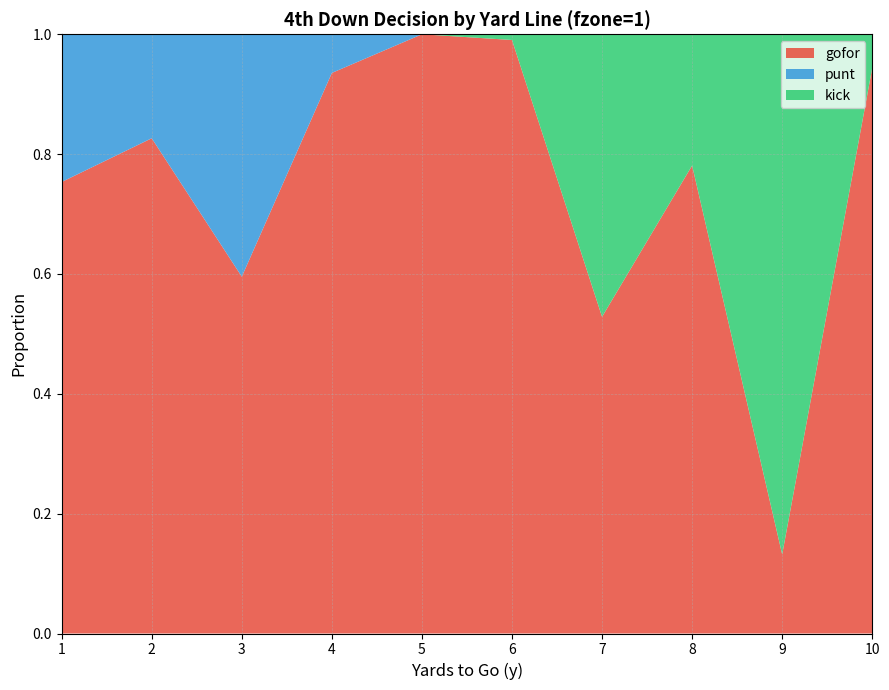

Reading right to left, what are all the values shown in this chart?

gofor: 0.9	0.1	0.8	0.5	1.0	1.0	0.9	0.6	0.8	0.8
punt: 0.0	0.0	0.0	0.0	0.0	0.0	0.1	0.4	0.2	0.2
kick: 0.1	0.9	0.2	0.5	0.0	0.0	0.0	0.0	0.0	0.0